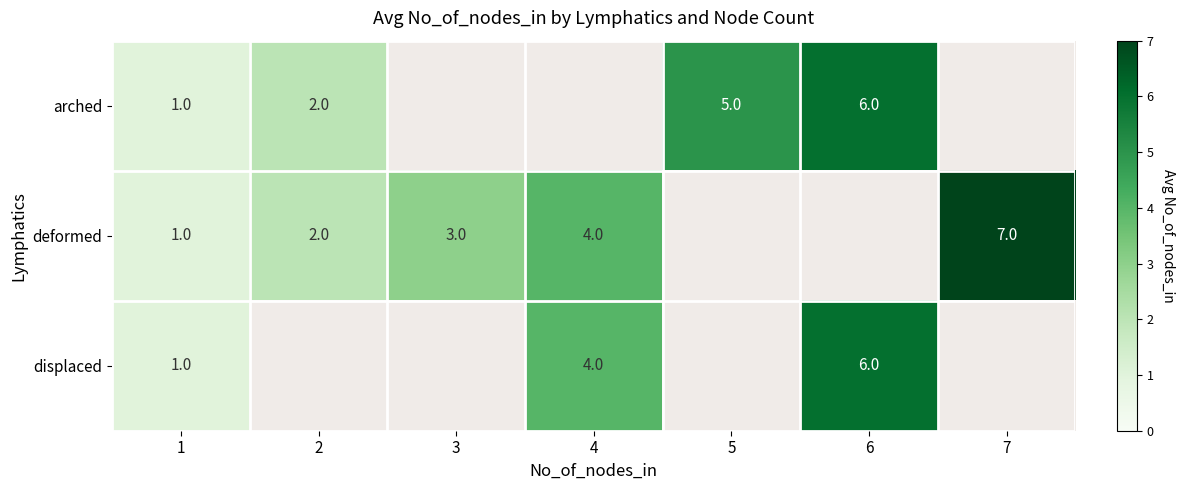

The arched series shows 0 at 2. True or false?

False